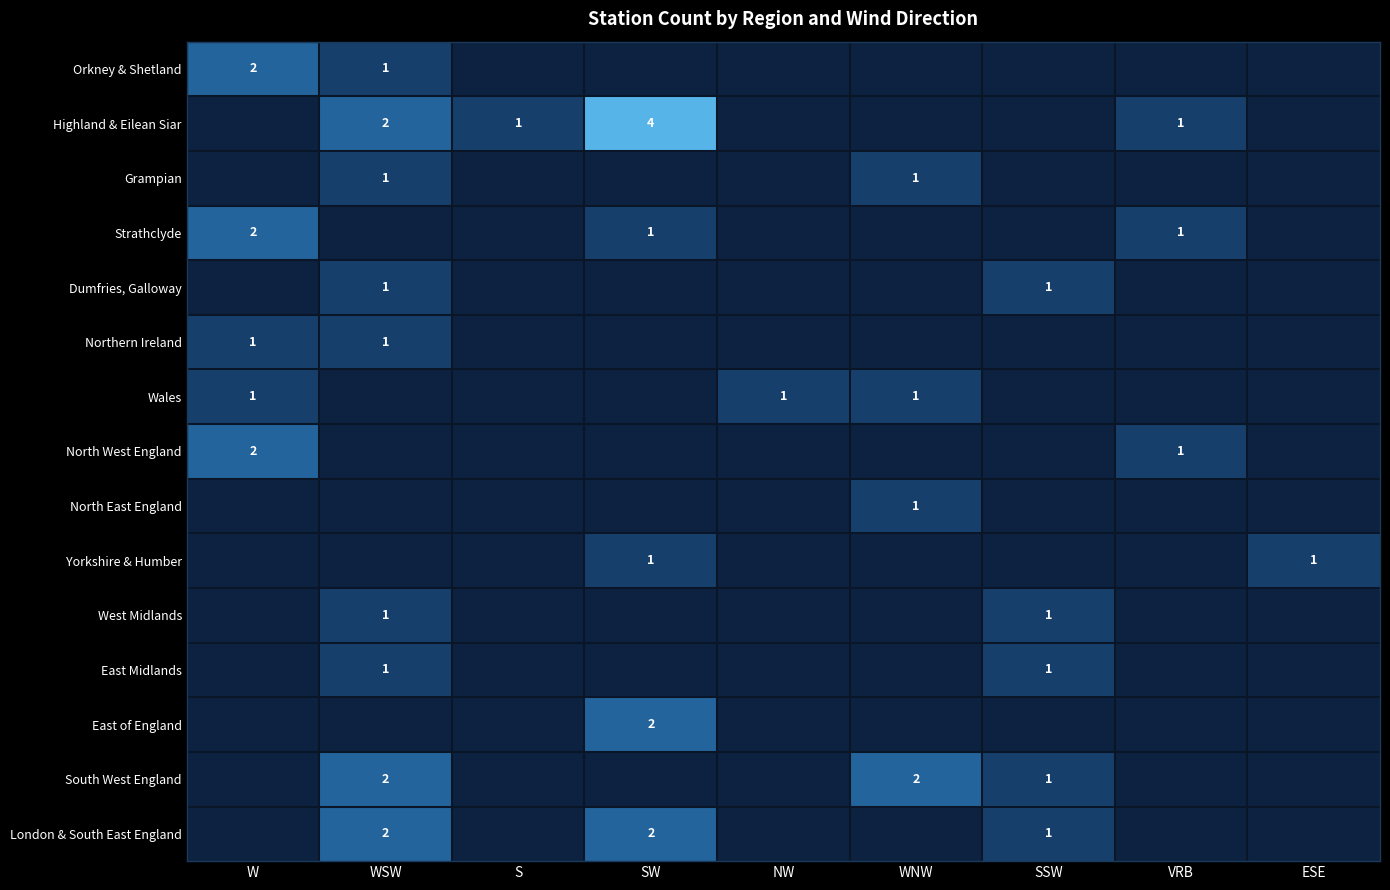

The value of Northern Ireland at WSW is 0. True or false?

False